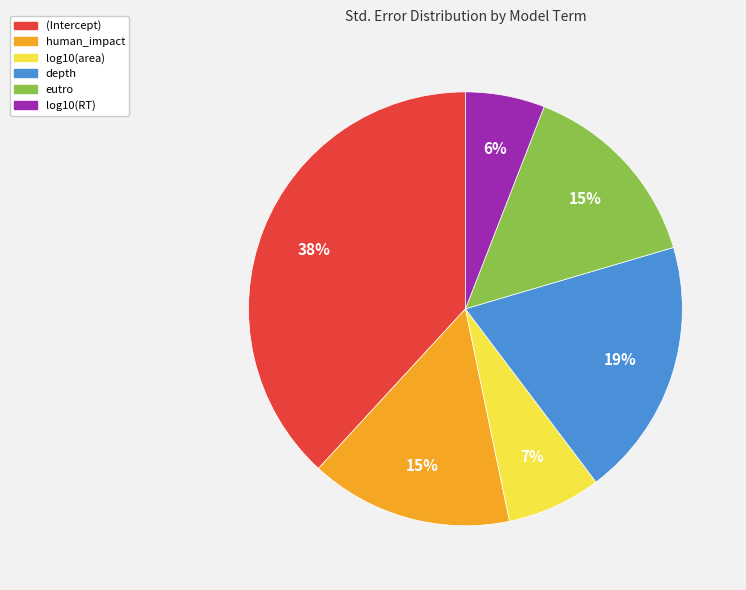

To the nearest percent, what percentage of the pie is eutro?

15%